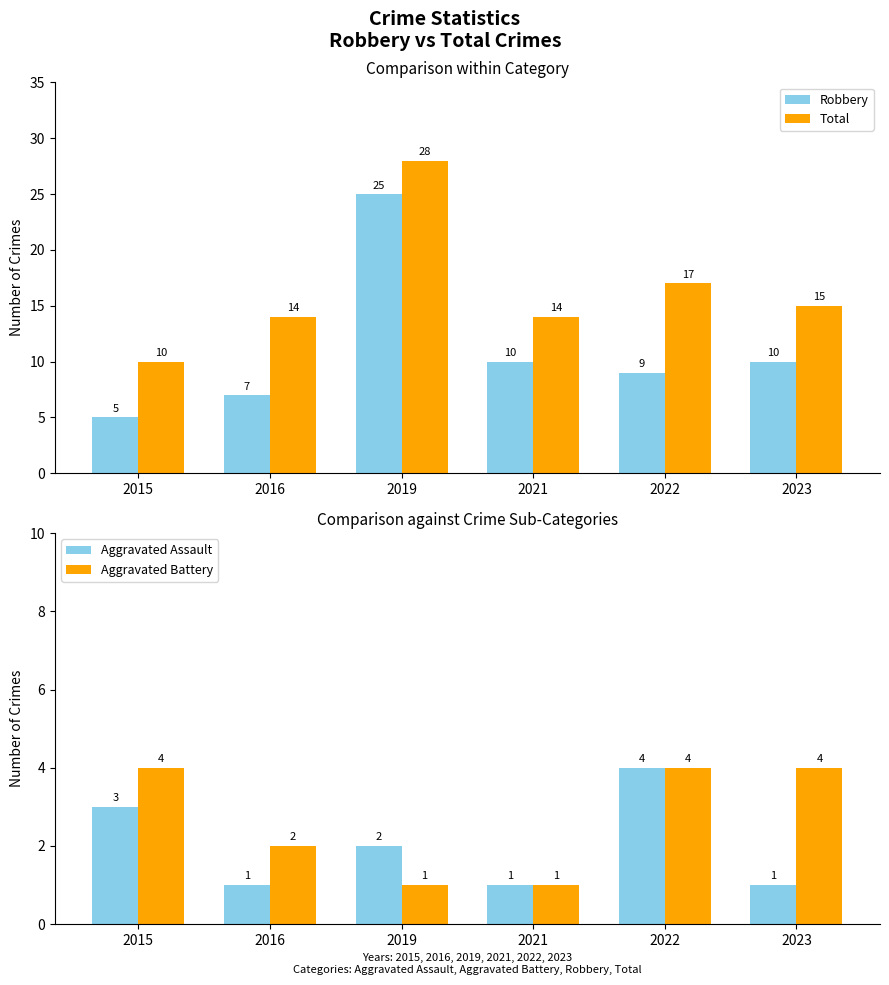

Which series has the largest total across all categories?

Total